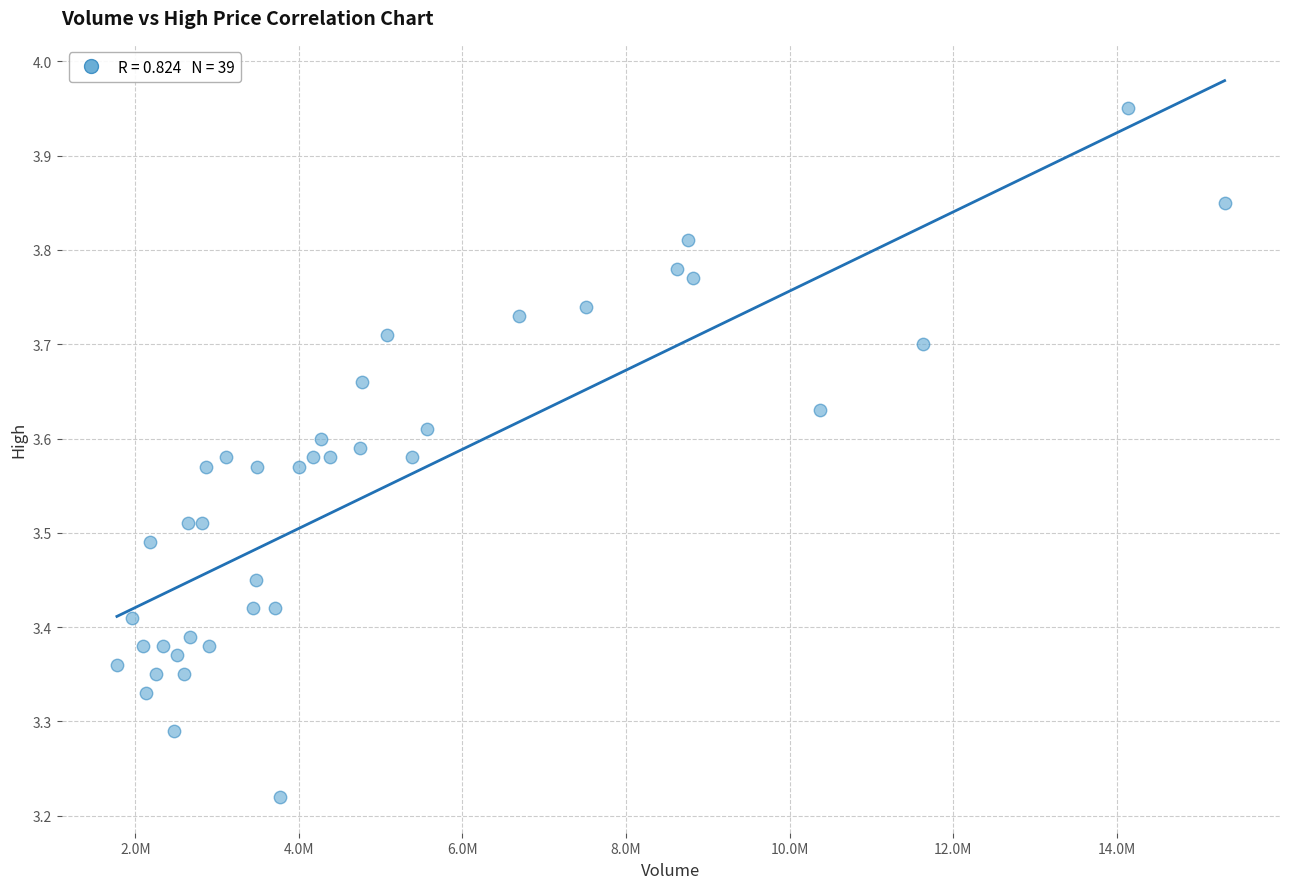

What is the range of X values (max minus min)?

13545500.0